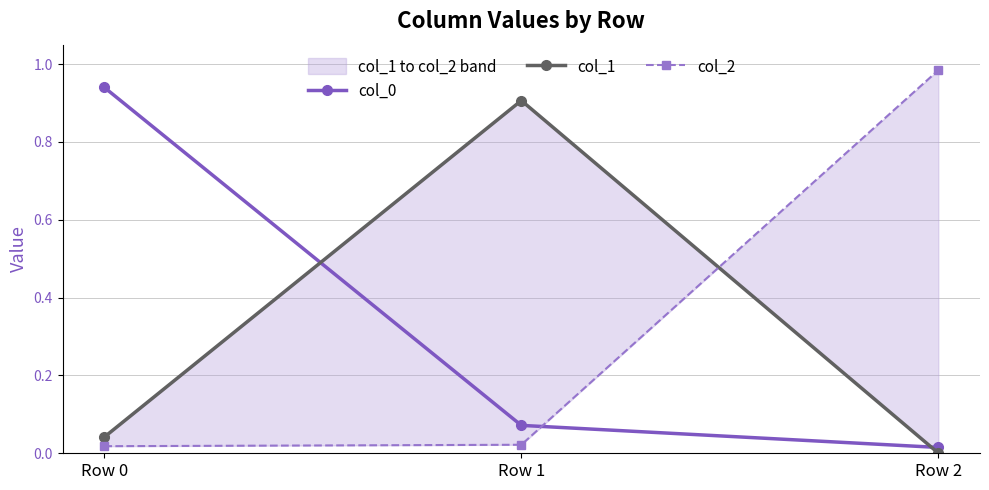

The value of col_1 at Row 2 is 0.0. True or false?

True